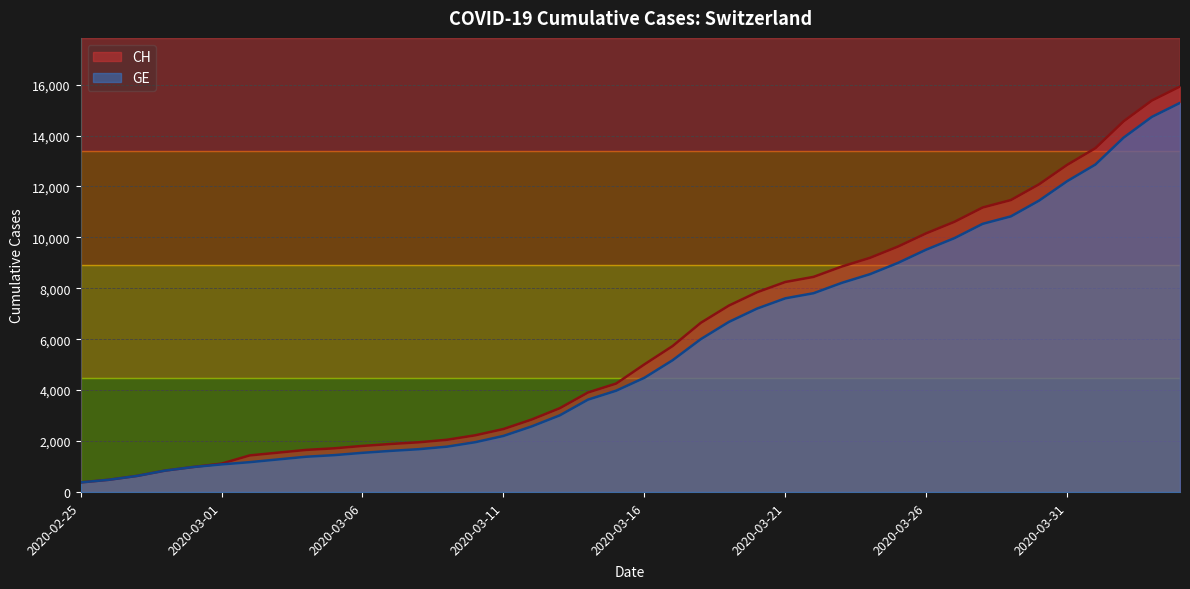

Is it true that GE equals 22933 at 2020-04-01?

False